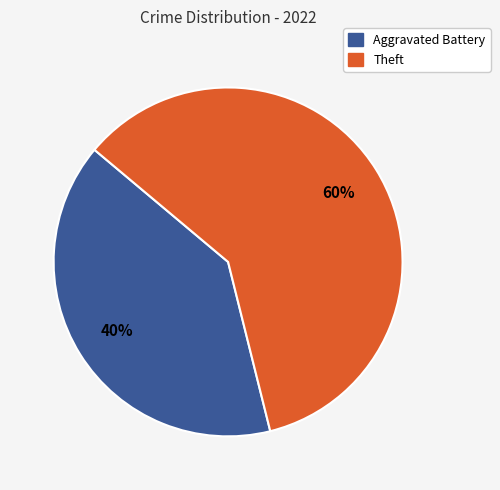

To the nearest percent, what is the difference between the Theft and Aggravated Battery slice percentages?

20%